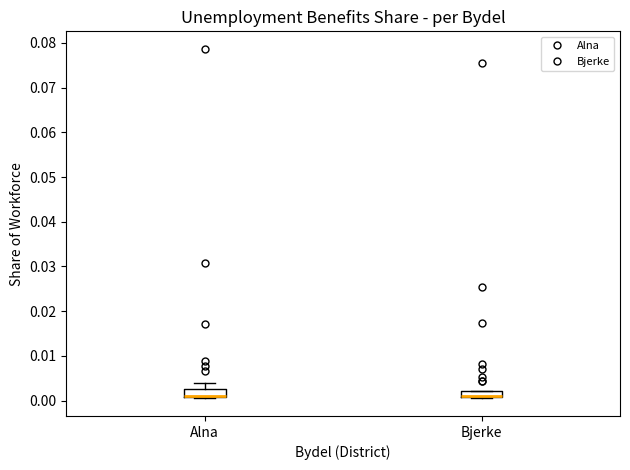

Where is the lower edge of the box for Alna on the y-axis? The values are not printed on the chart, so give them approximately, as read against the axis.

0.001